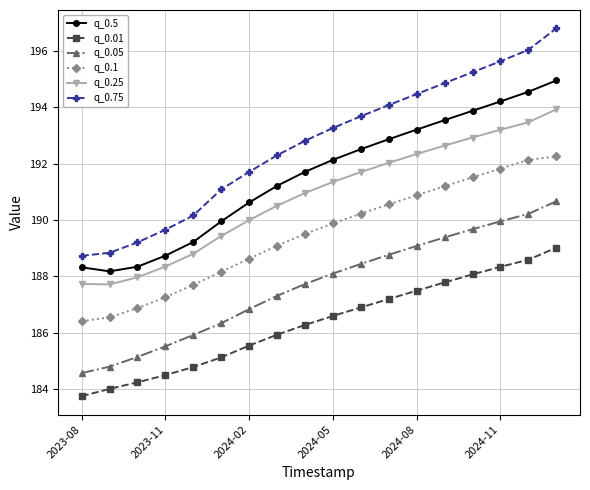

True or false: q_0.1 and q_0.25 intersect in this chart.

False